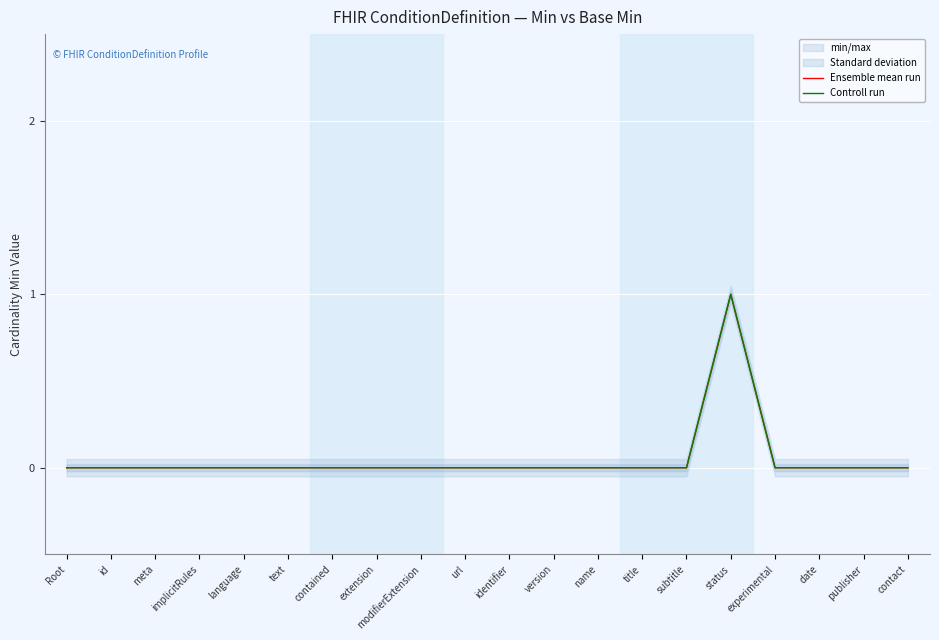

Between implicitRules and text, which is larger?

implicitRules